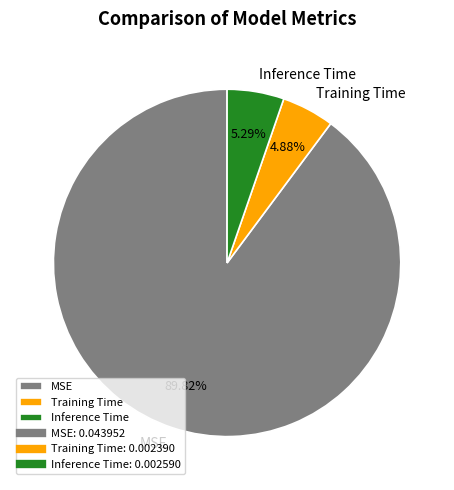

Count the number of slices in the pie.

3